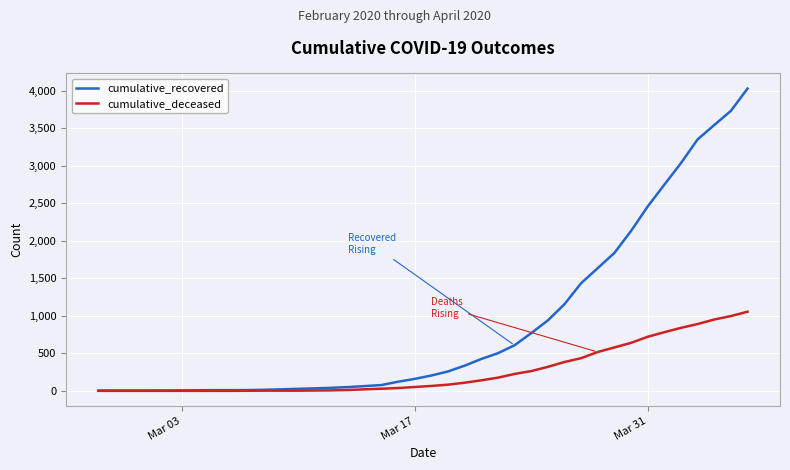

Which series has the largest total across all categories?

cumulative_recovered